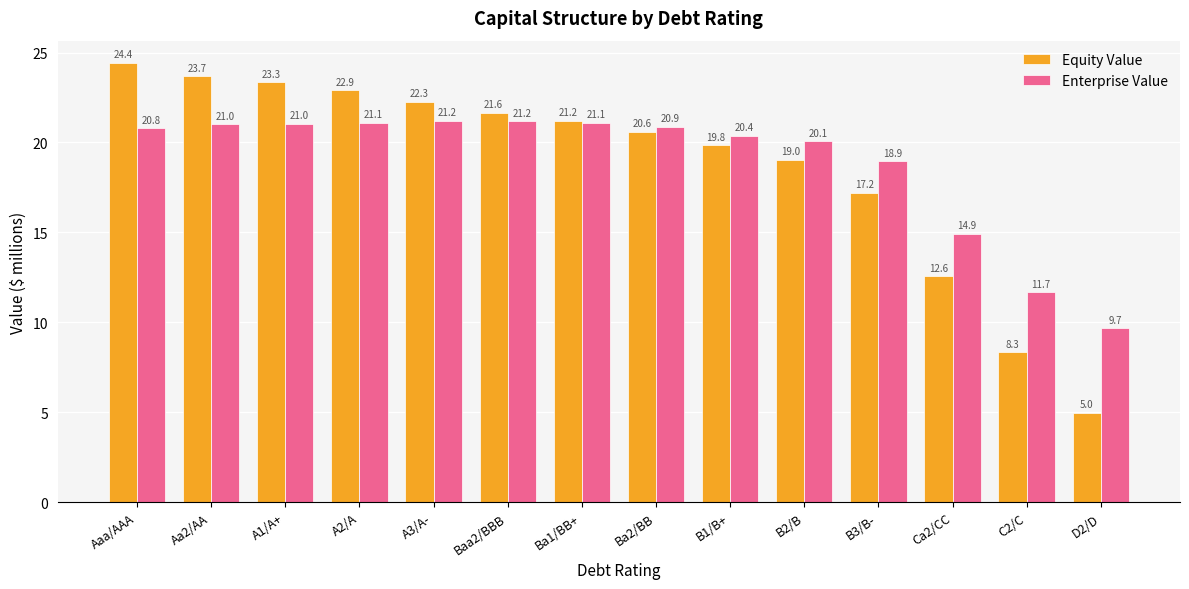

True or false: Equity Value has a value of 10.8 at B1/B+.

False